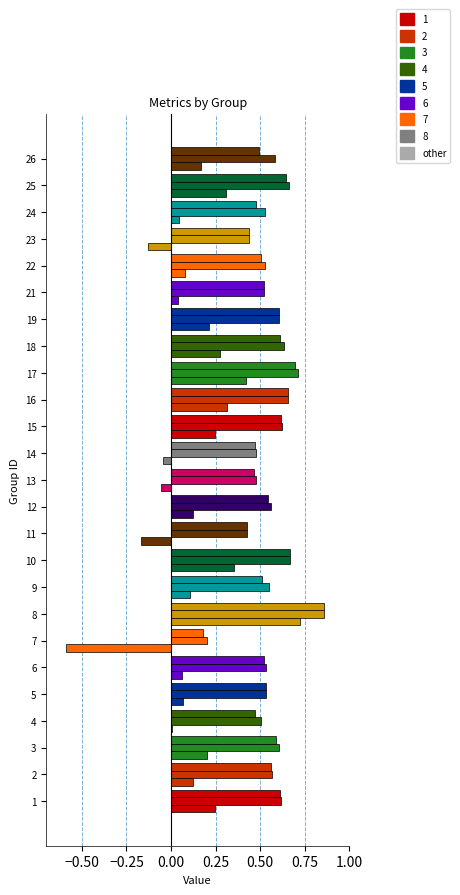

How many series are shown in this chart?

3